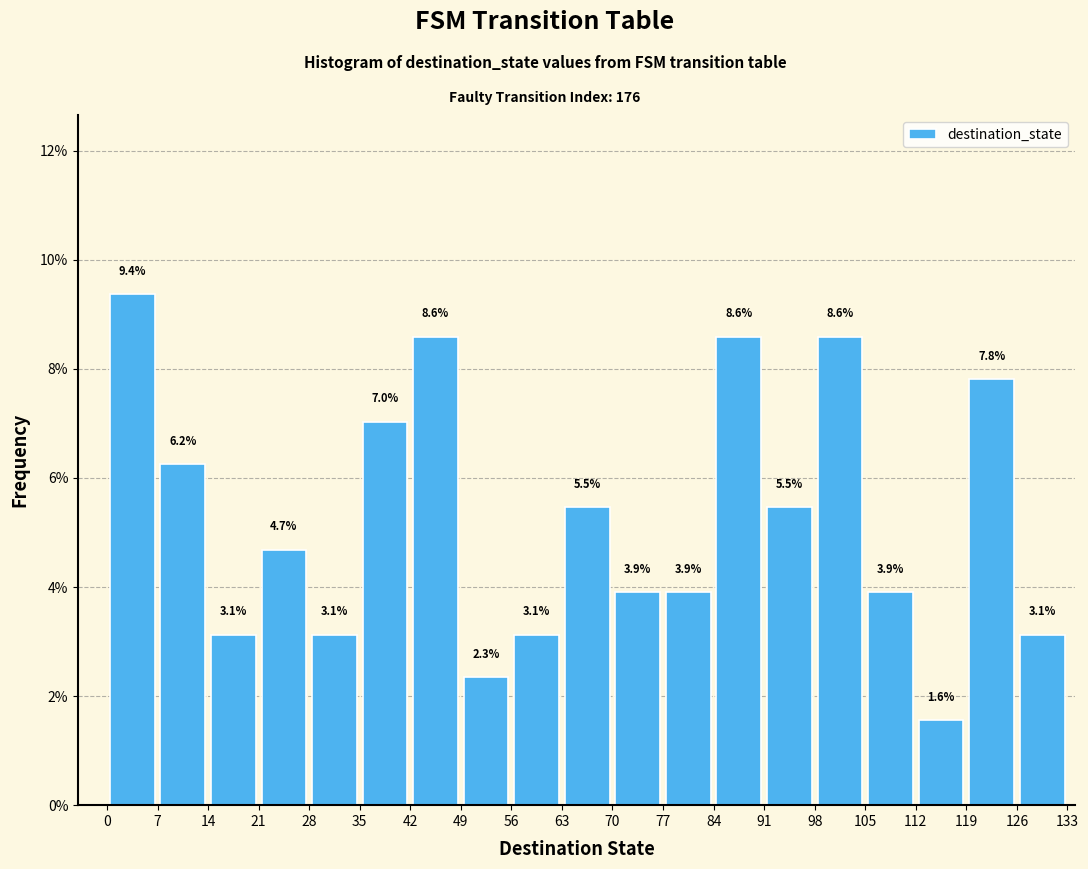

Which range on the x-axis has the tallest bar?

0 to 7